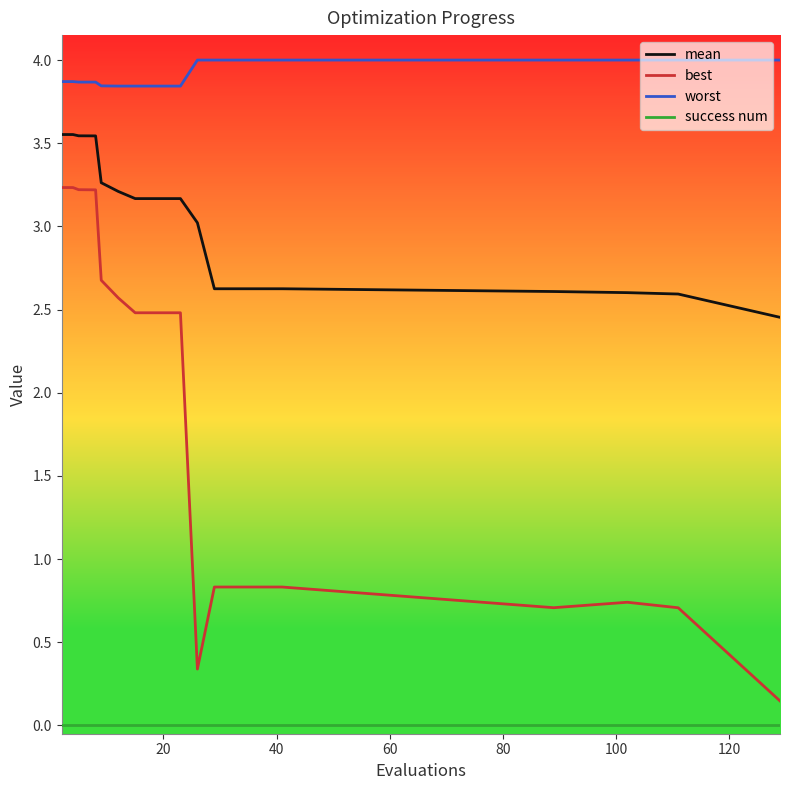

List the series in order of their overall mean, highest first.

worst, mean, best, success num